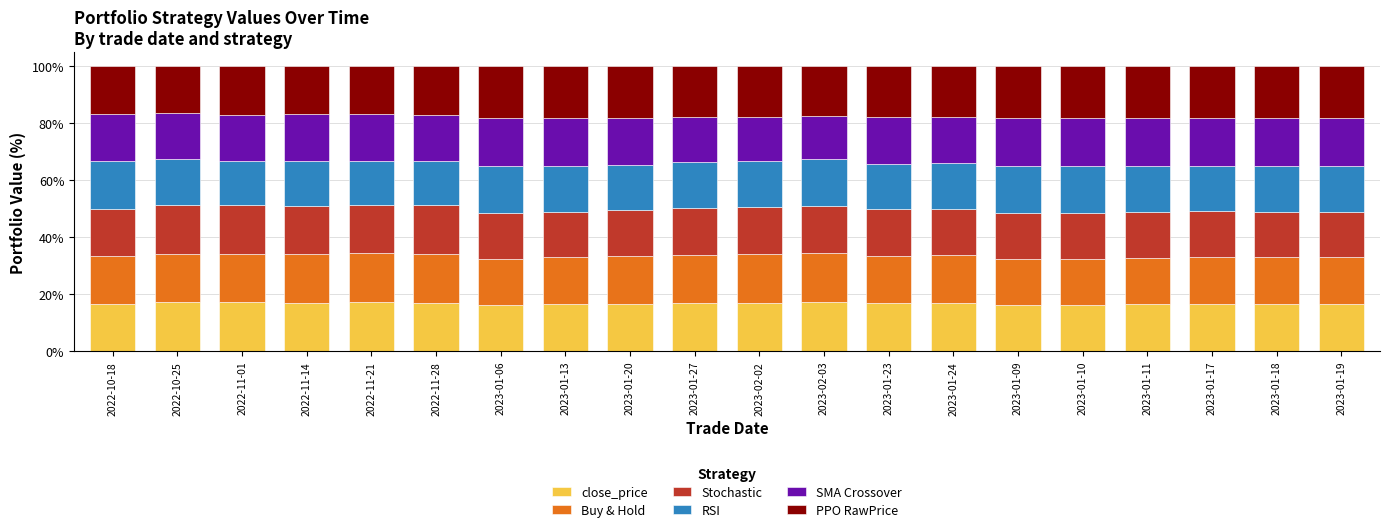

What is the total value across all series at 2023-01-13?

100.0